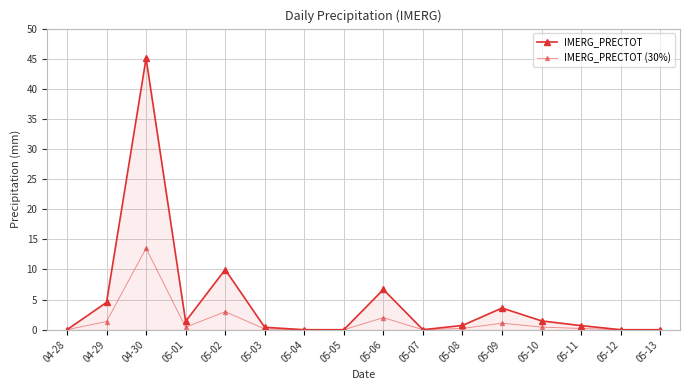

How many data points does each series have?

16